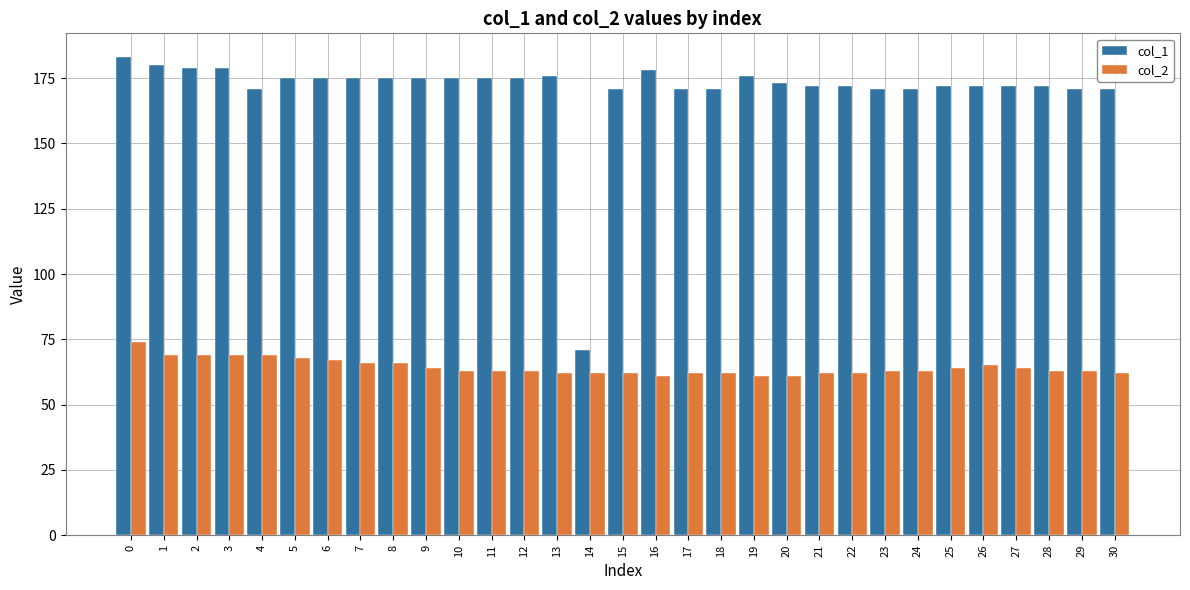

What is the sum of the col_2 values at 24 and 19?

124